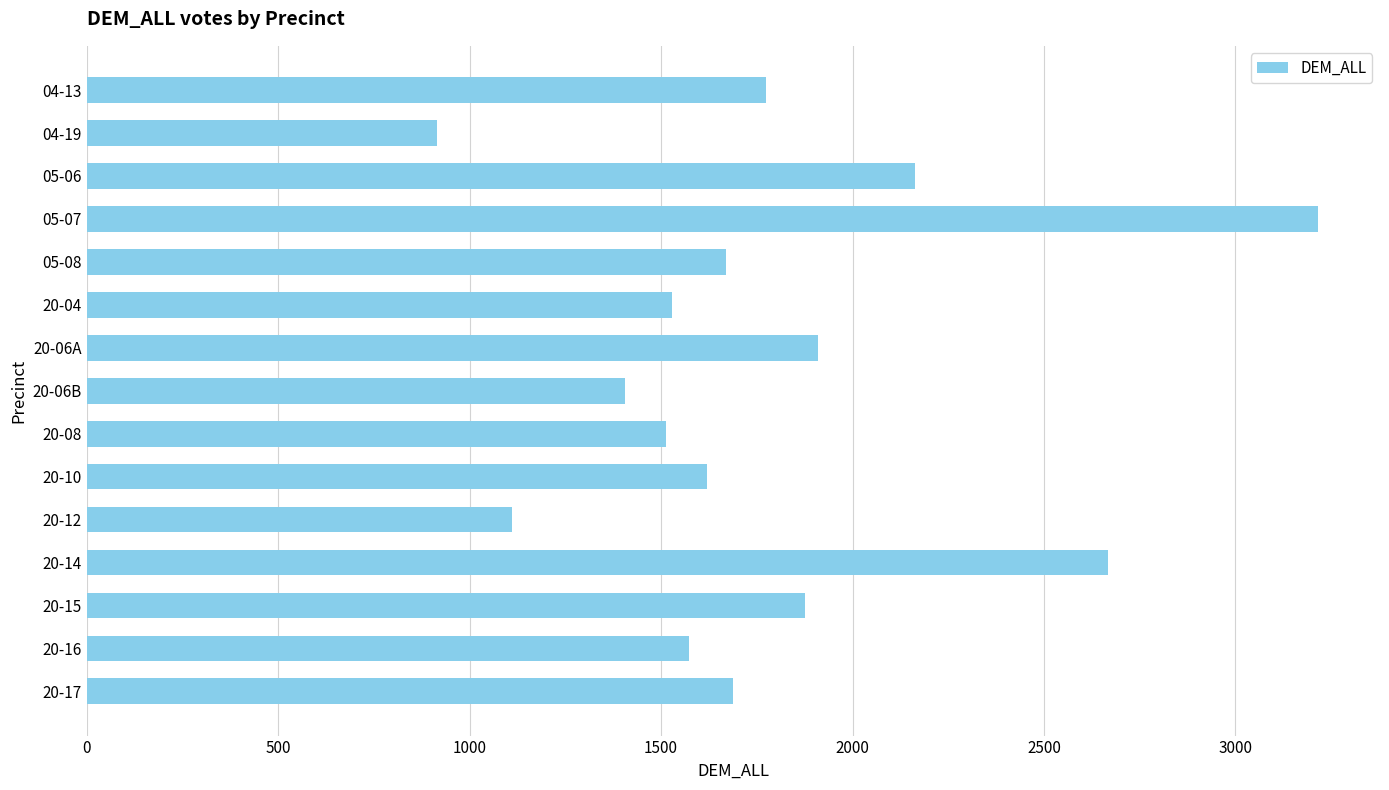

How many bars are there in total?

15